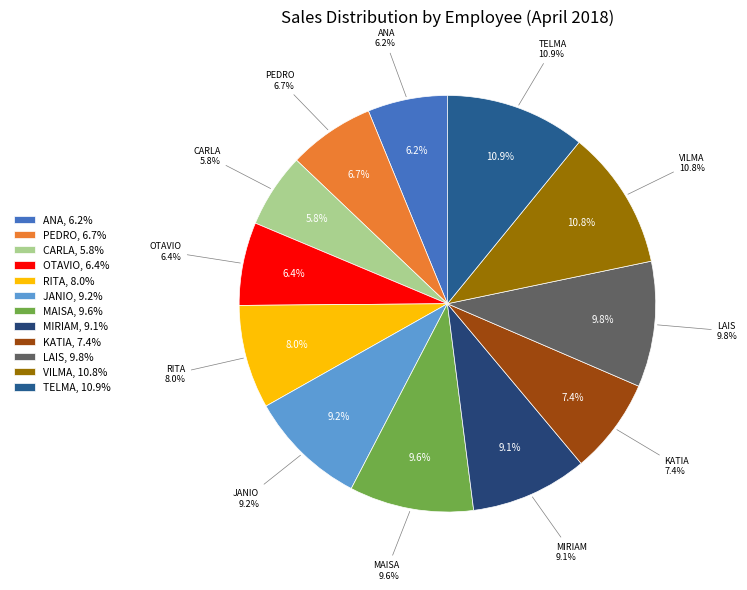

To the nearest percent, what is the difference between the PEDRO and LAIS slice percentages?

3%